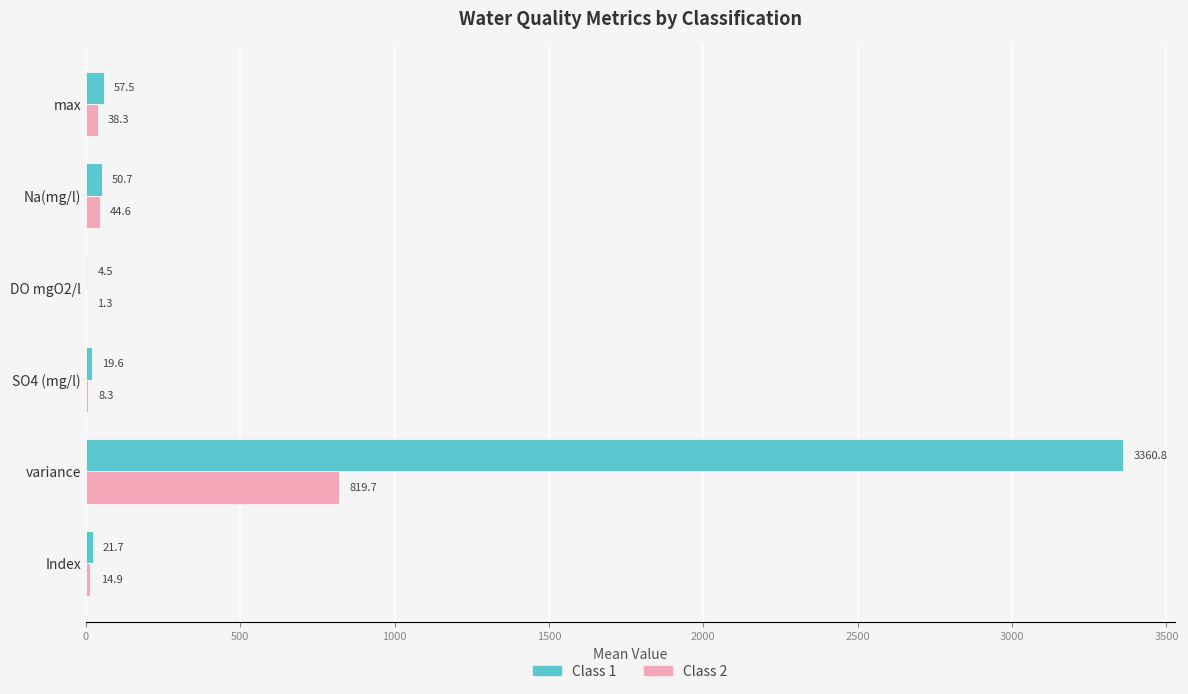

At which category is the sum across all series the highest?

variance